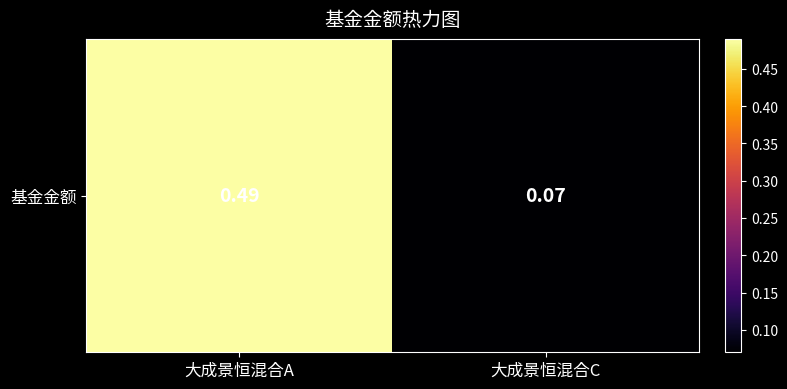

How many distinct data groups are displayed?

1